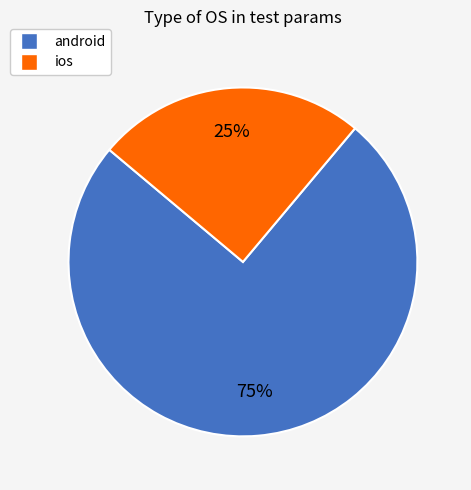

What is the largest slice in the pie chart?

android